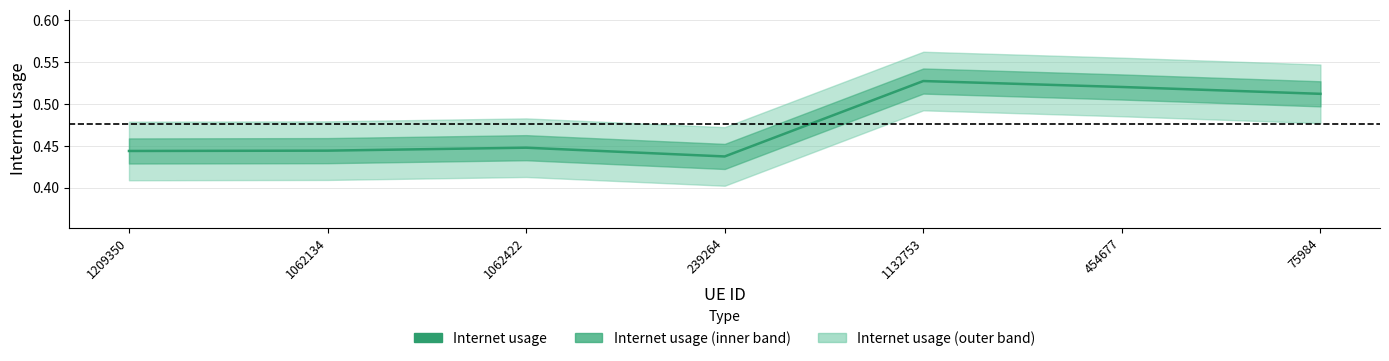

Is it true that the value at 1209350 is 0.4?

True